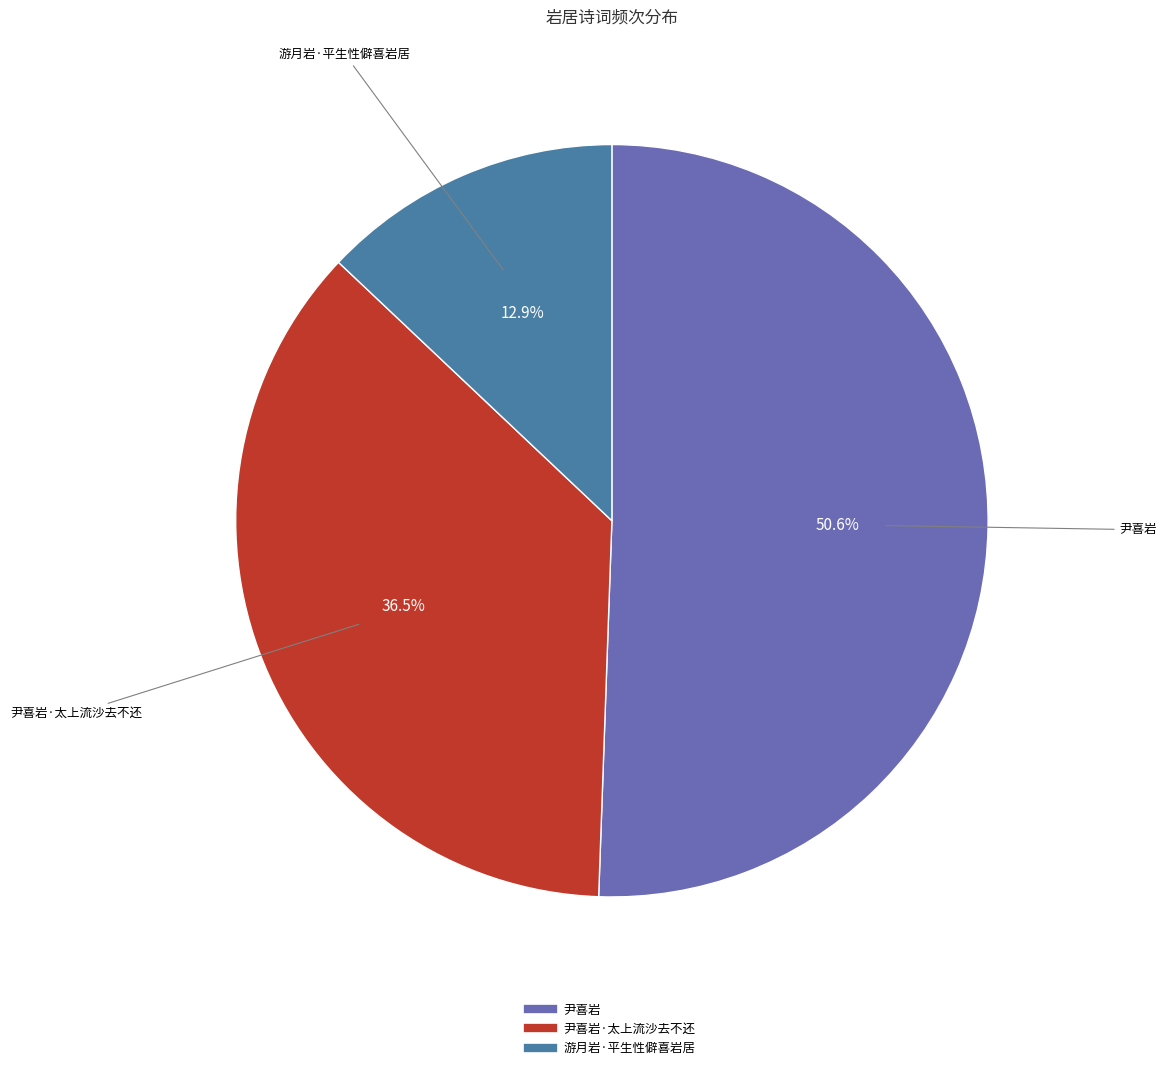

Is there a majority slice in this chart?

Yes